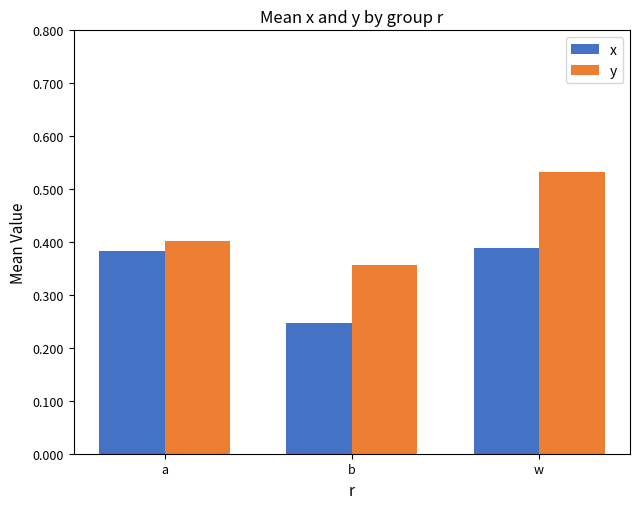

What is the total value across all series at a?

0.8